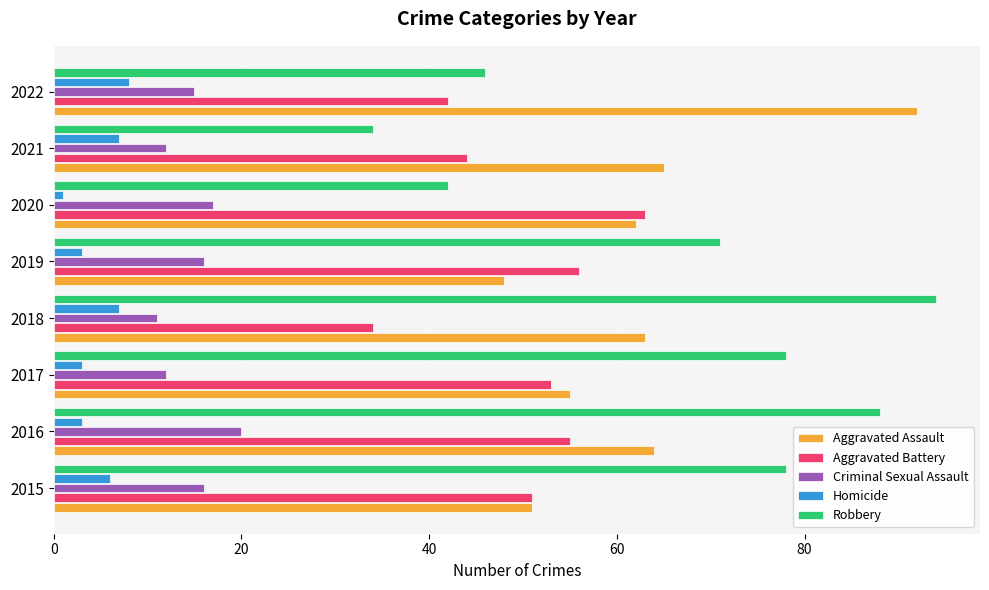

The value of Criminal Sexual Assault at 2018 is 17. True or false?

False